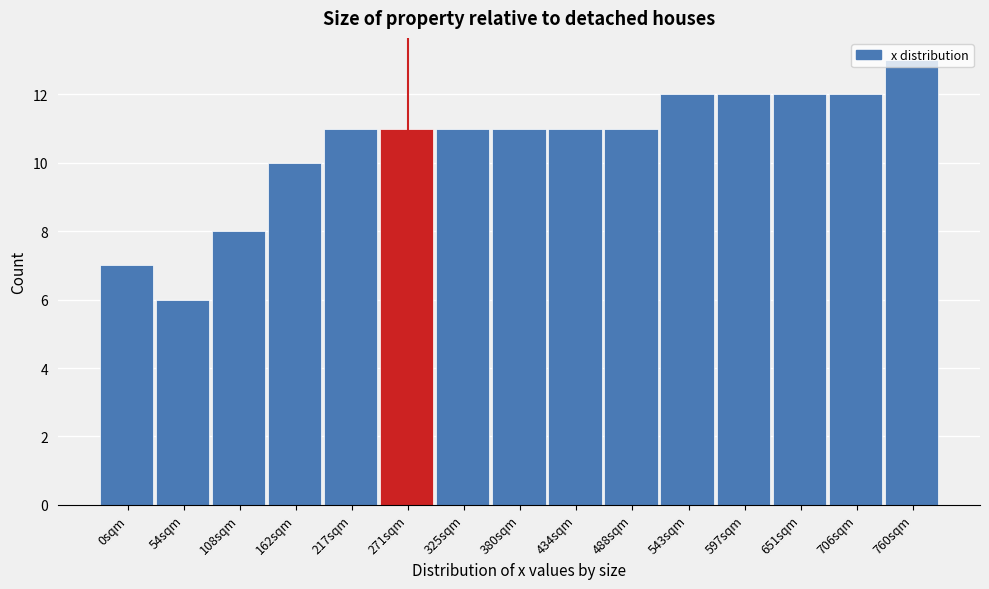

Approximately how many times larger is the value at 0sqm compared to 54sqm?

1.2